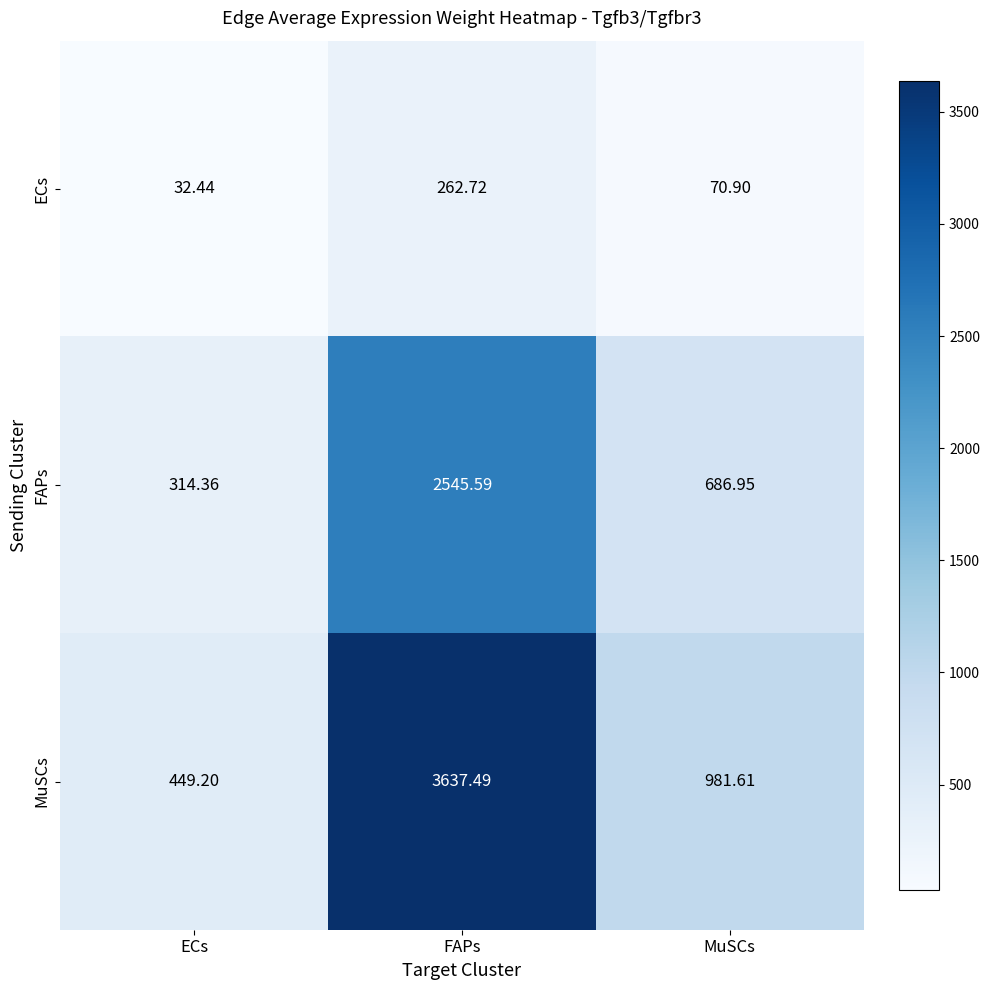

At ECs, list the series in order from smallest to largest.

ECs, FAPs, MuSCs